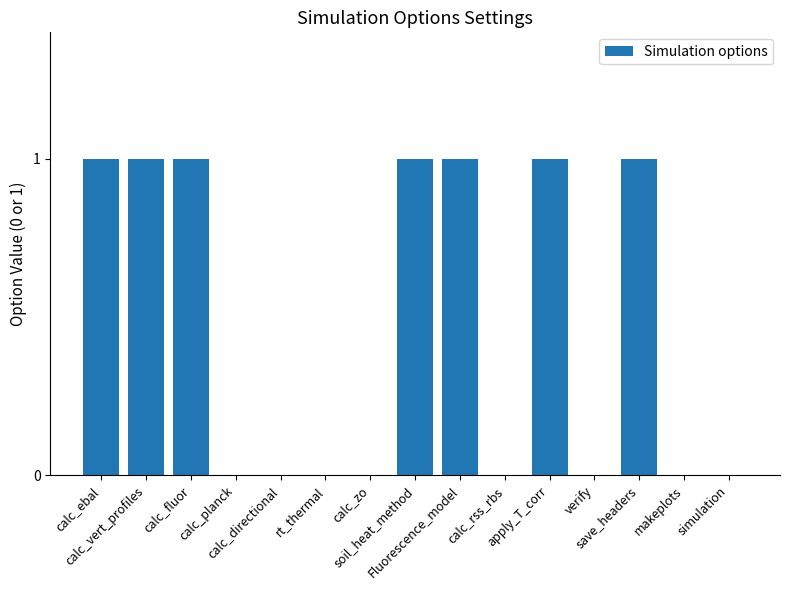

What is the sum of all values?

7